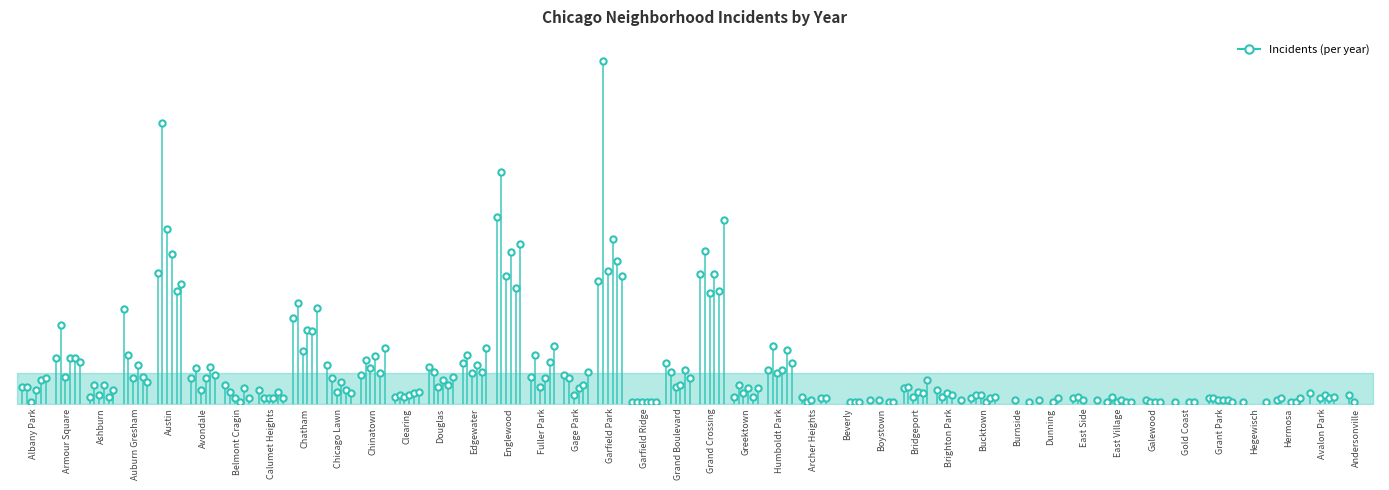

What is the maximum value shown in the chart?

204